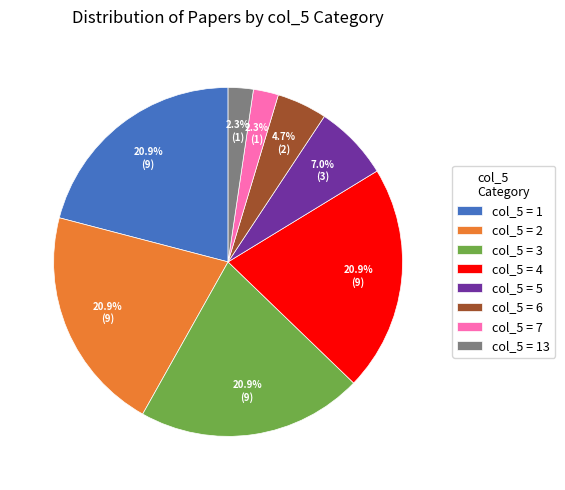

Is there any slice that represents more than half of the pie?

No